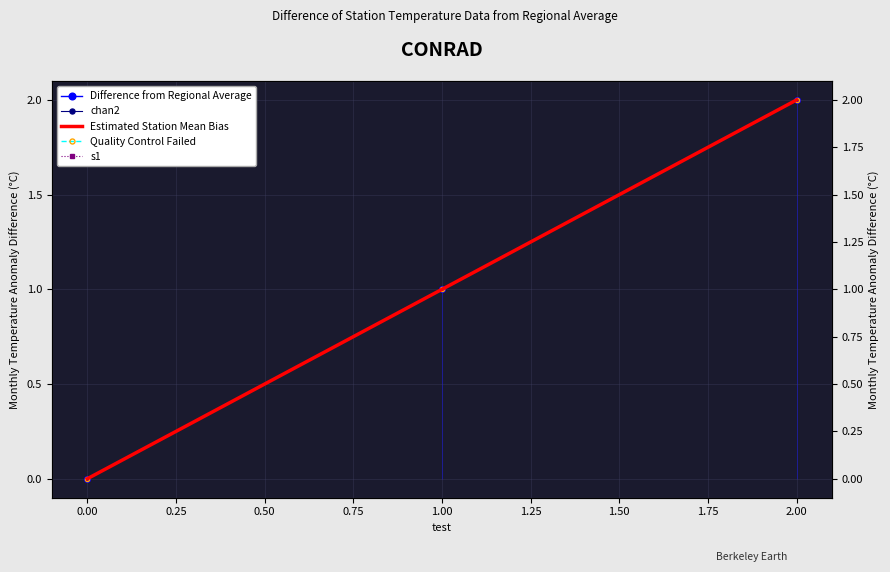

How many lines are shown in the chart?

5